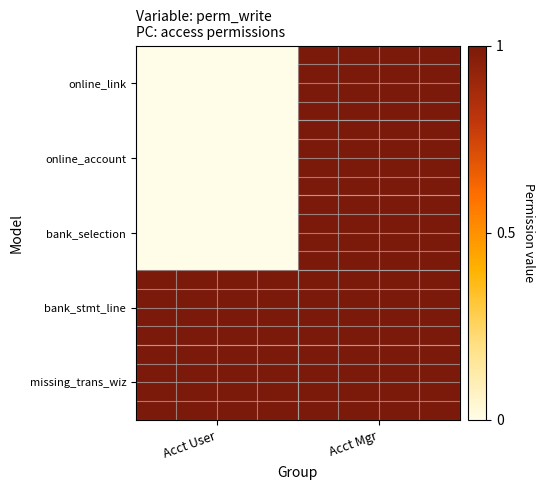

Reading right to left, extract all data points from this chart.

online_link: Acct Mgr=1	Acct User=0
online_account: Acct Mgr=1	Acct User=0
bank_selection: Acct Mgr=1	Acct User=0
bank_stmt_line: Acct Mgr=1	Acct User=1
missing_trans_wiz: Acct Mgr=1	Acct User=1